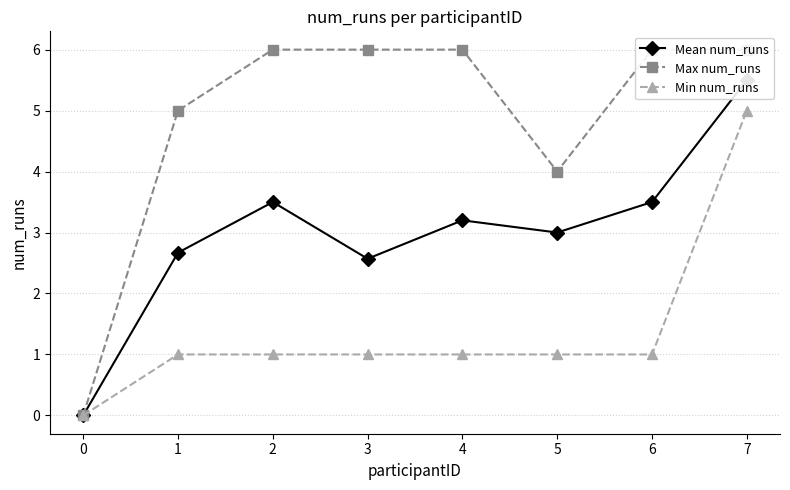

True or false: Max num_runs and Mean num_runs cross at least once.

False